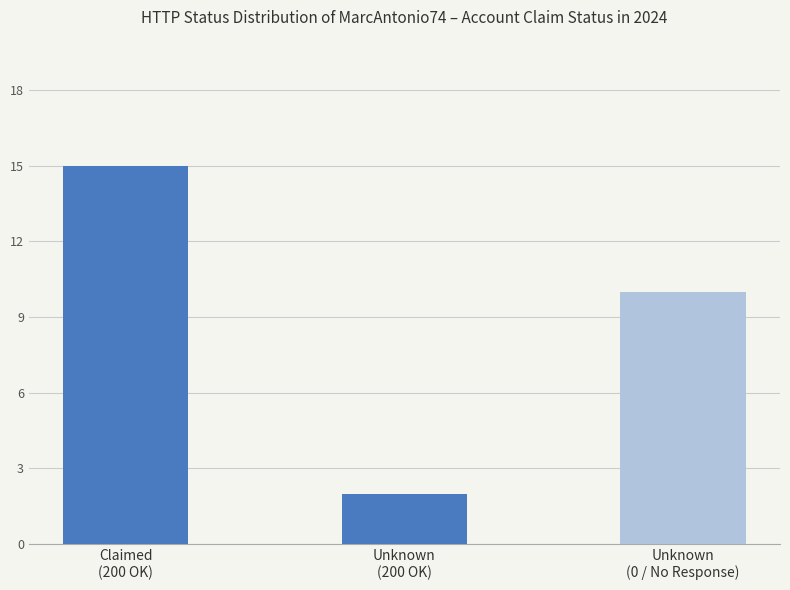

What is the average value?

9